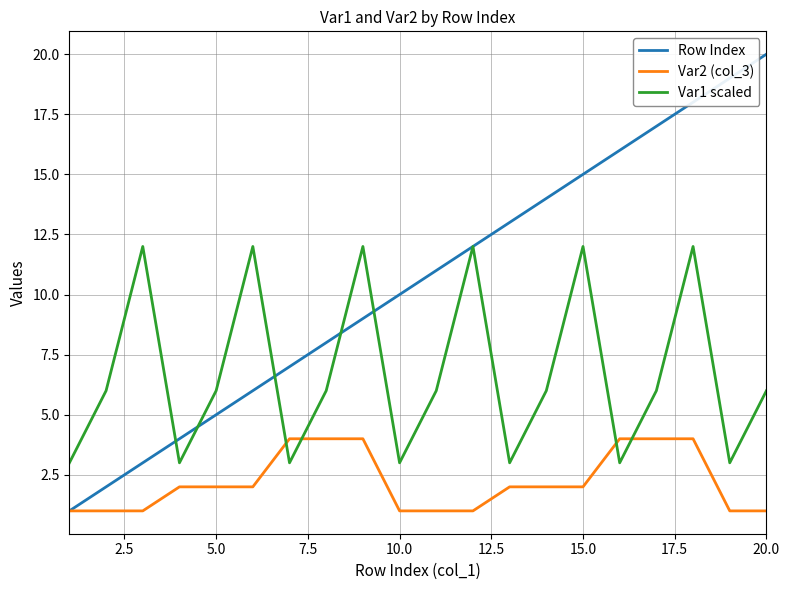

What is the difference between the maximum and minimum values in the Var1 scaled series?

9